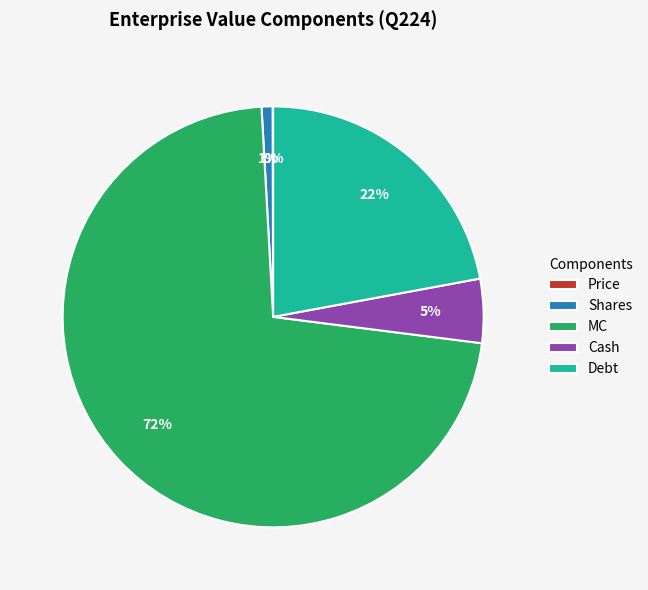

To the nearest percent, what portion does Debt represent?

22%